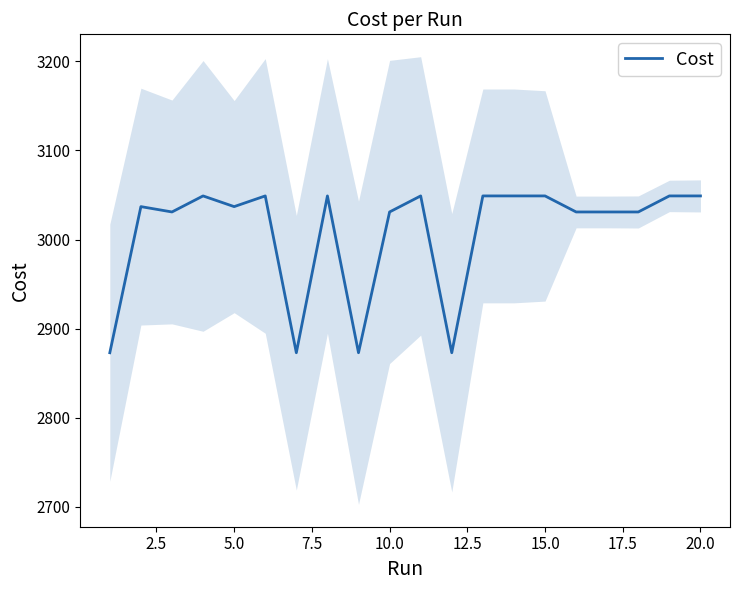

Count the number of data series in this chart.

1